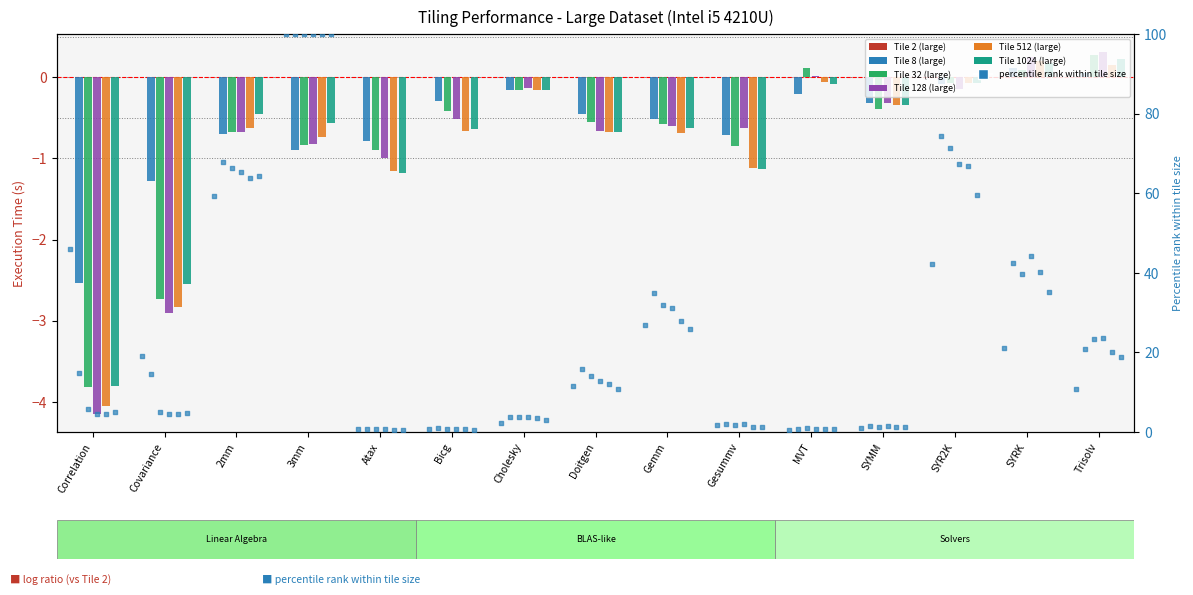

At which category is the sum across all series the highest?

Trisolv